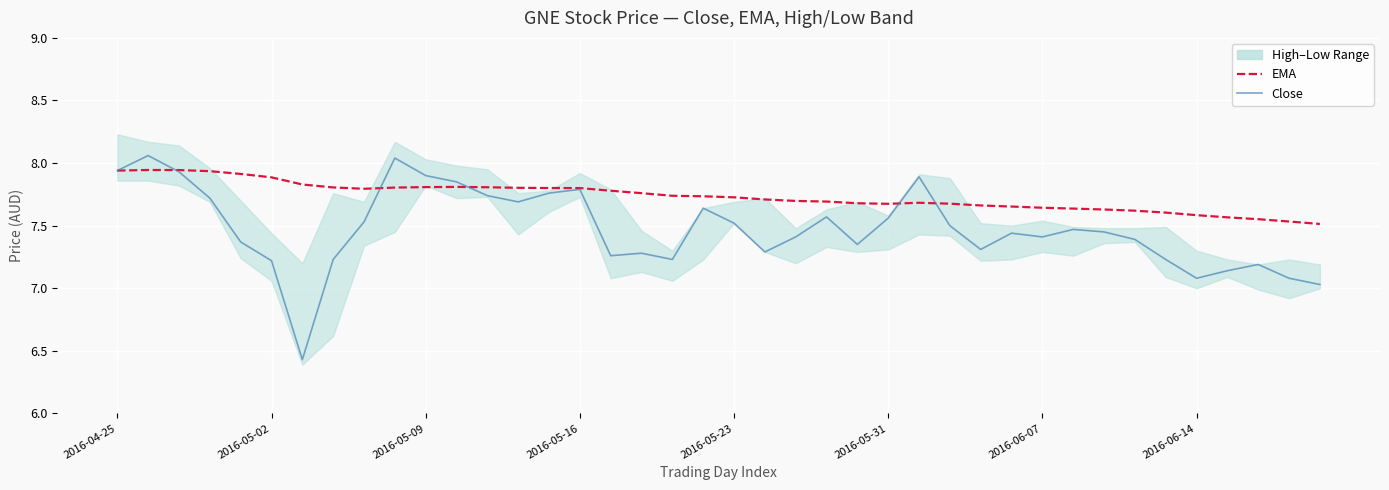

What is the difference between the highest and lowest values at 23?

0.1